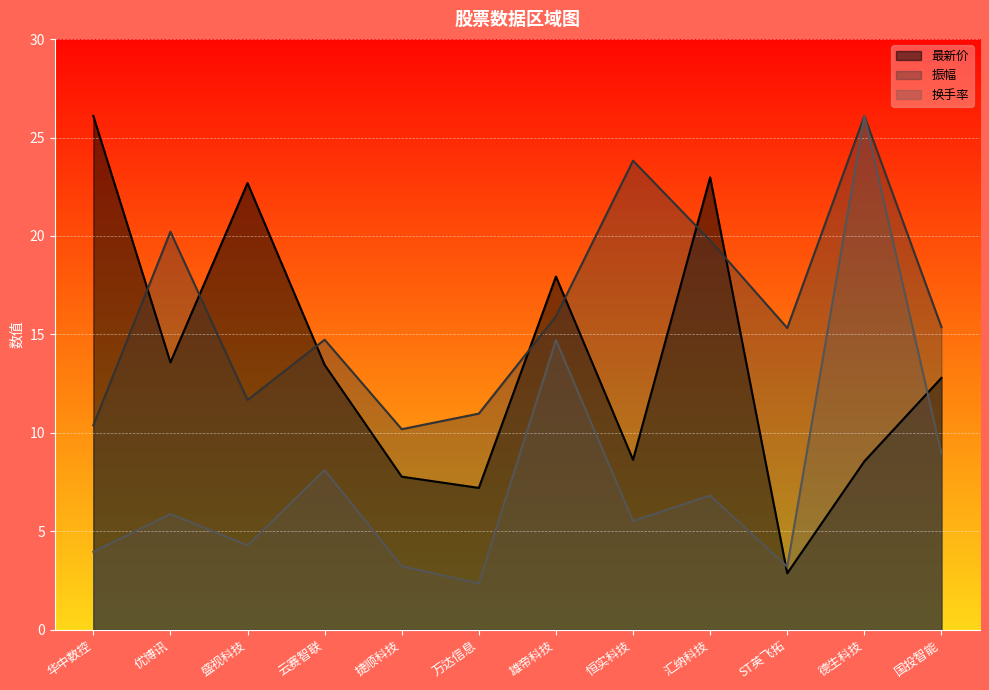

What is the sum of all 换手率 values?

93.0